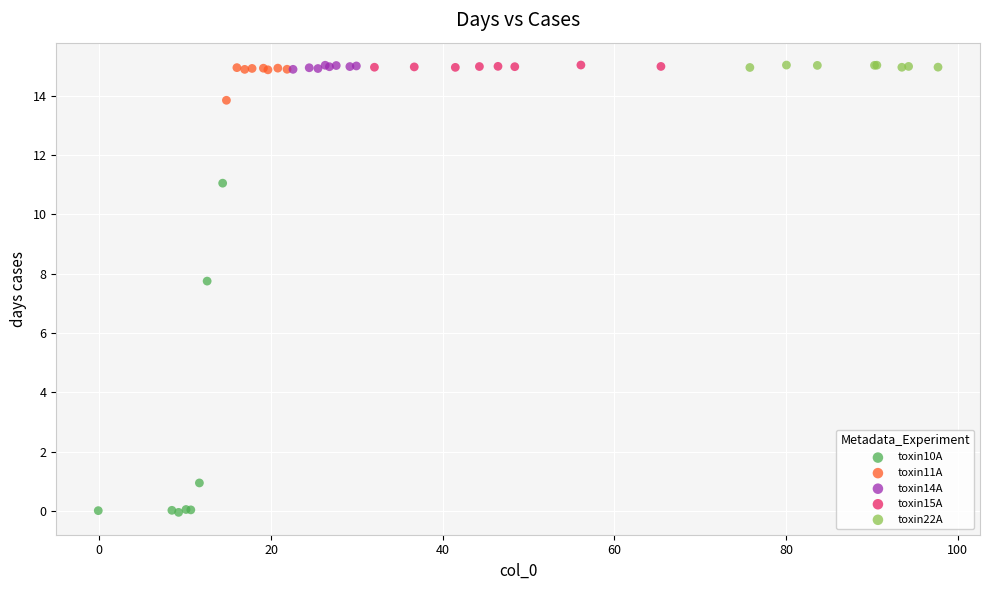

Which series has the largest Y range (max minus min)?

toxin10A